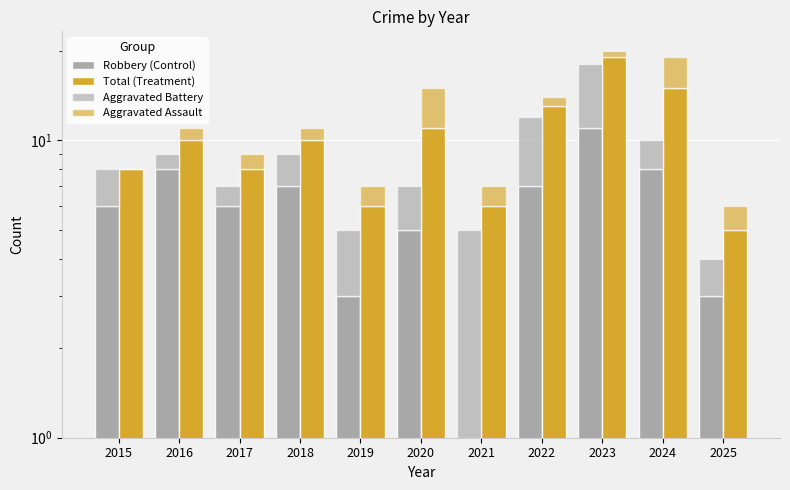

How many bars are there in each group?

4